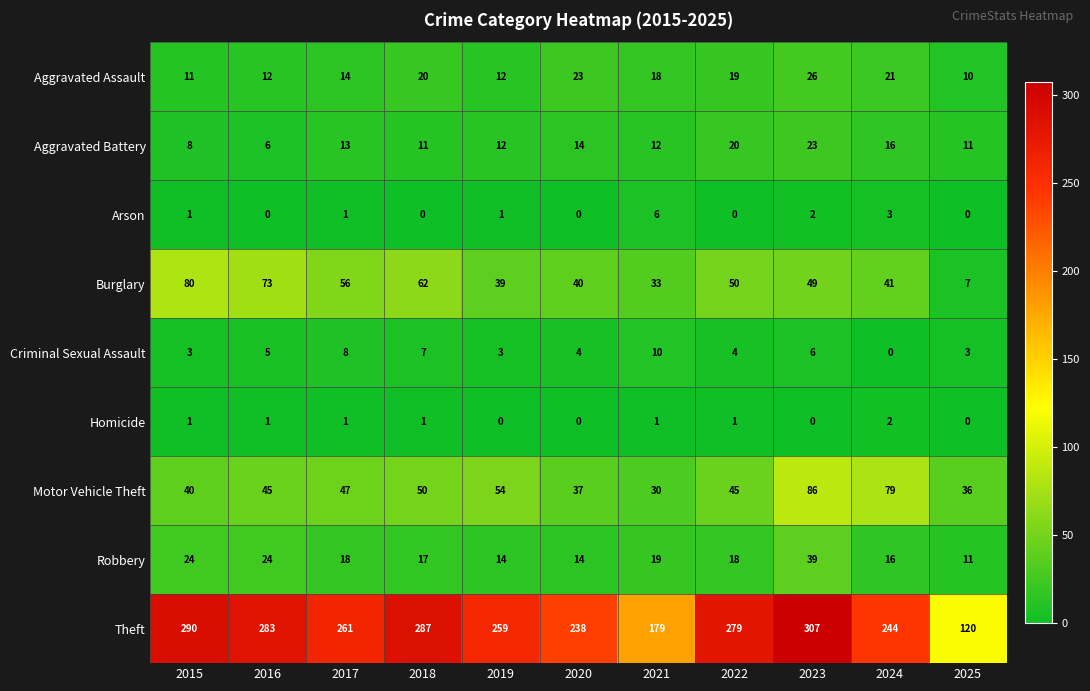

What is the highest value of the Criminal Sexual Assault series?

10